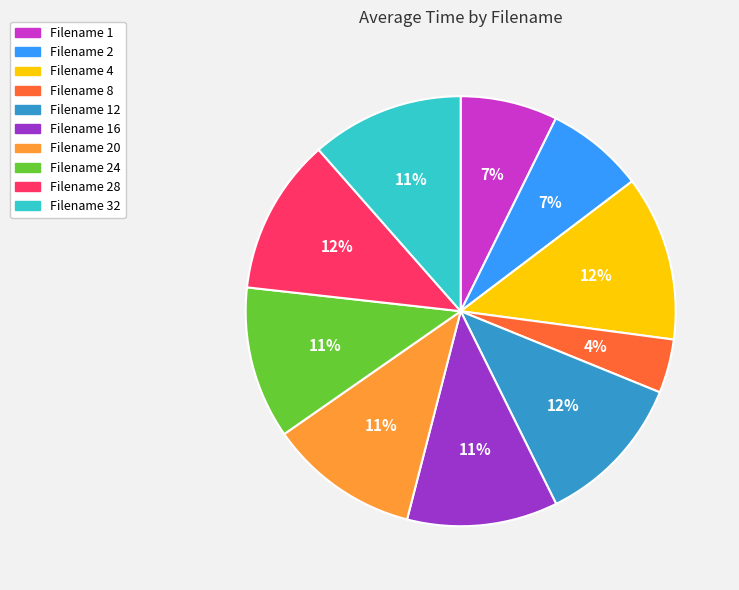

How many slices are in this pie chart?

10